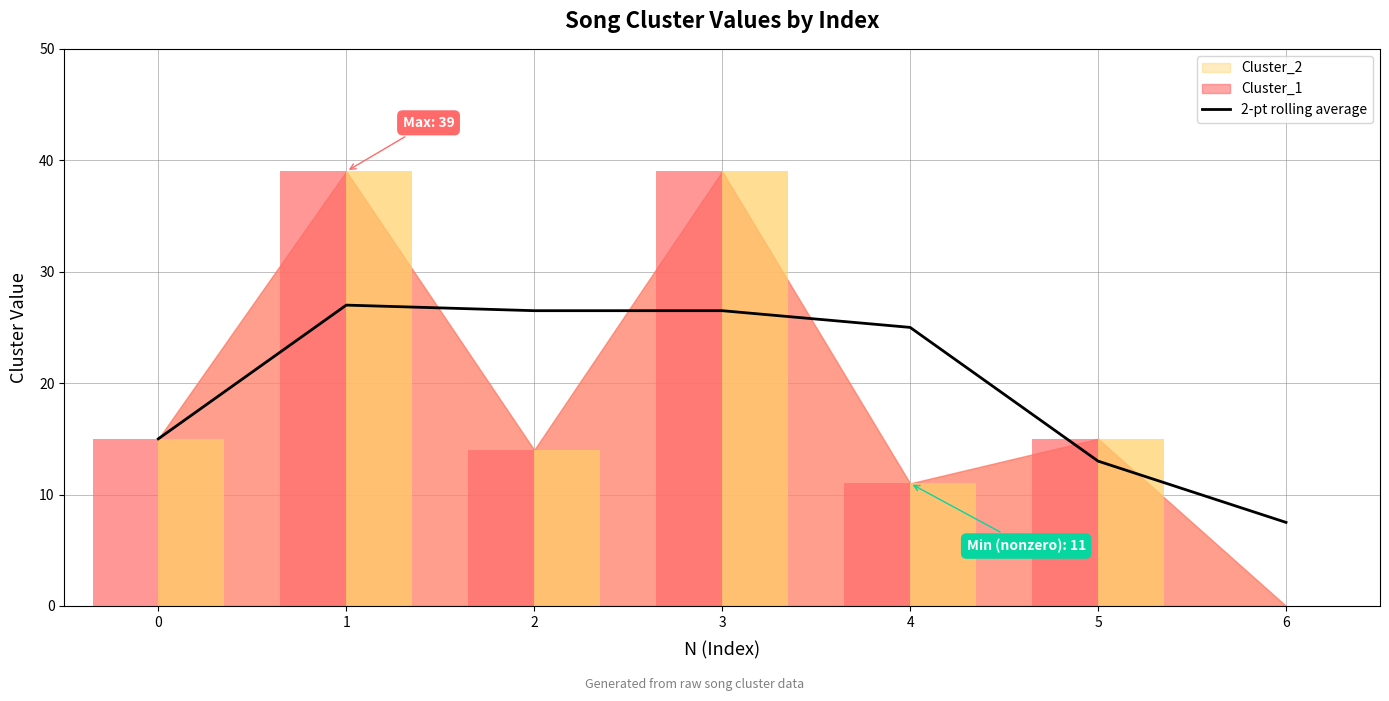

How many values exceed 25?

3